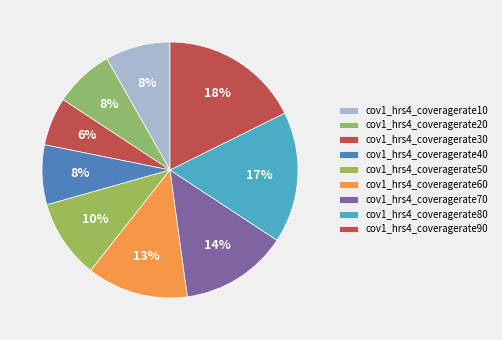

How many slices are in this pie chart?

9